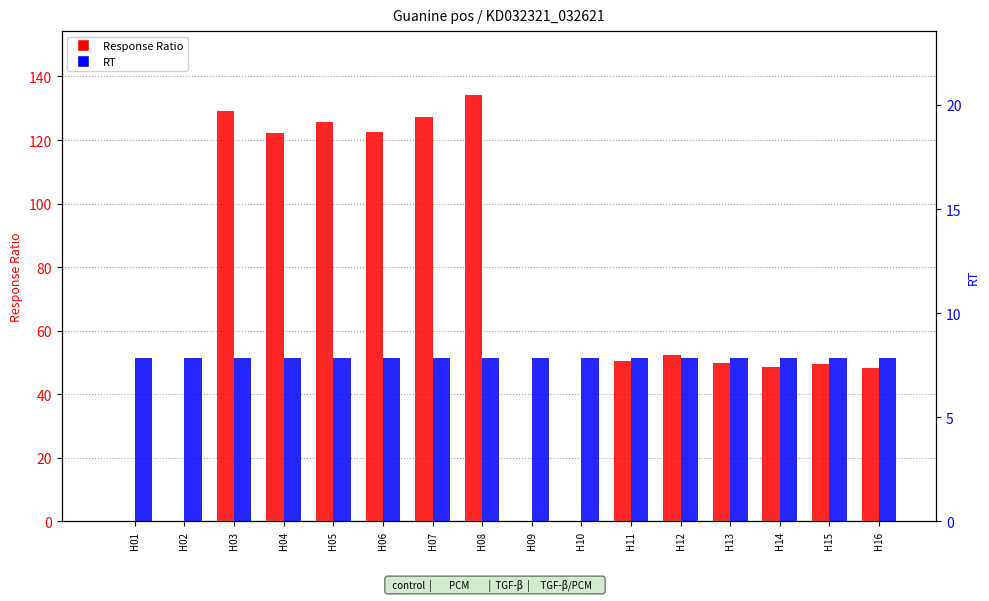

Reading right to left, what are all the values shown in this chart?

Response Ratio: H16=48.2	H15=49.6	H14=48.7	H13=49.7	H12=52.2	H11=50.3	H10=0.0	H09=0.1	H08=134.2	H07=127.2	H06=122.5	H05=125.8	H04=122.1	H03=129.0	H02=0.0	H01=0.0
RT: H16=7.8	H15=7.8	H14=7.8	H13=7.8	H12=7.8	H11=7.8	H10=7.8	H09=7.8	H08=7.8	H07=7.8	H06=7.8	H05=7.8	H04=7.8	H03=7.8	H02=7.8	H01=7.8